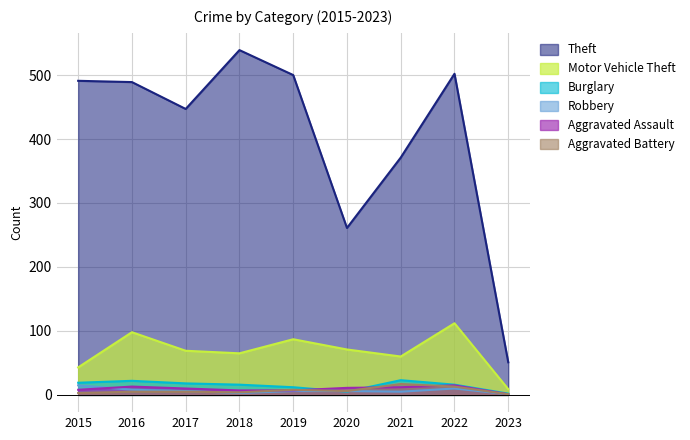

Rank the series at 2022 from lowest to highest value.

Robbery, Aggravated Battery, Aggravated Assault, Burglary, Motor Vehicle Theft, Theft